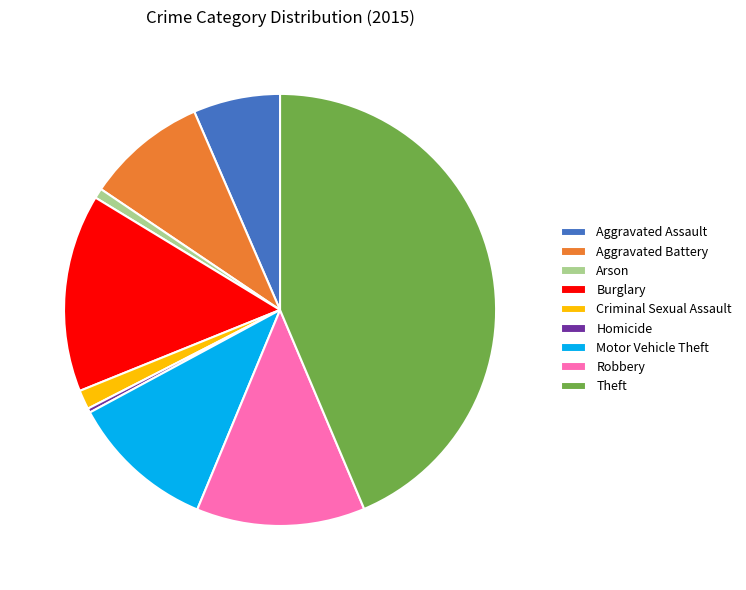

Do Theft and Homicide together represent more than half of the pie?

No